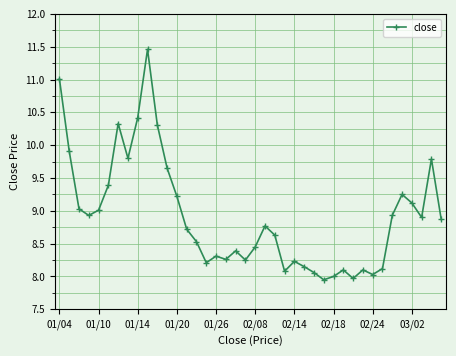

What is the value of the 24th point from the left?

8.1